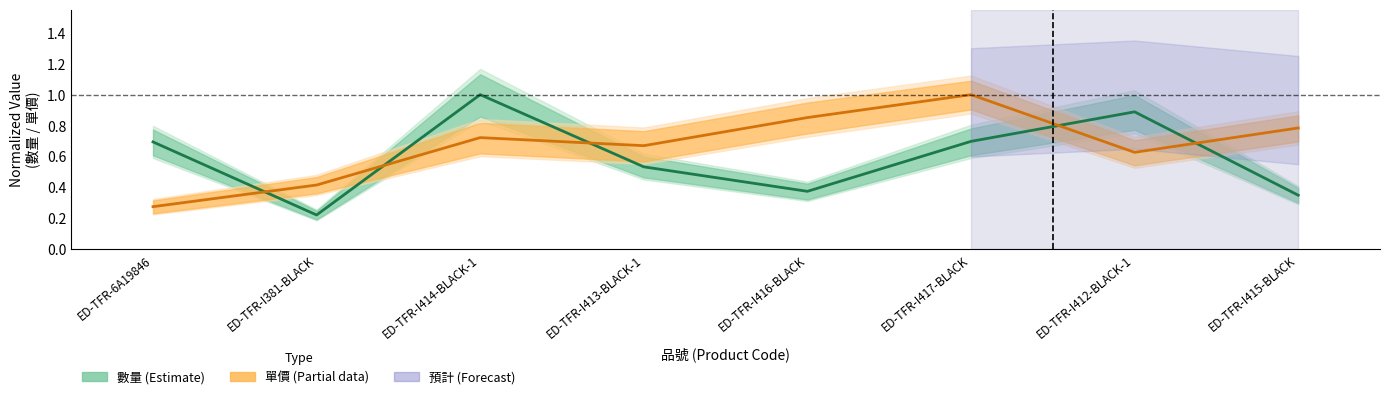

Read the 單價 (Partial) value at ED-TFR-6A19846.

0.3